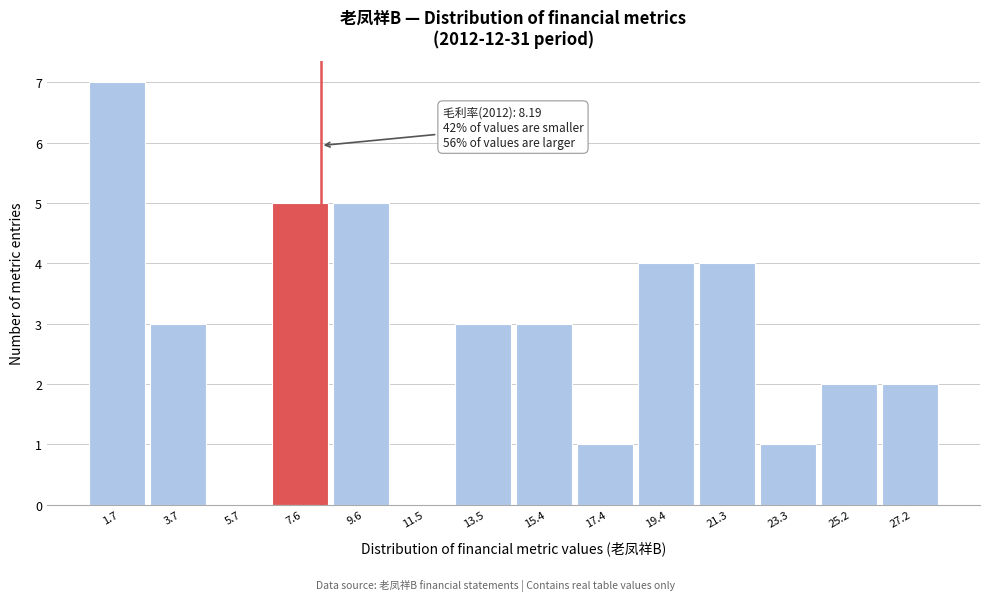

Which range on the x-axis has the tallest bar?

0.8 to 2.8